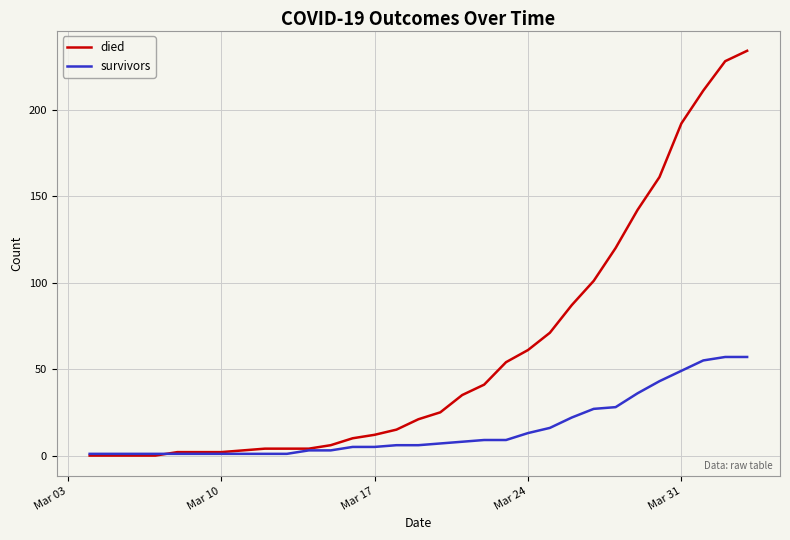

Rank the series by their average value, from lowest to highest.

survivors, died